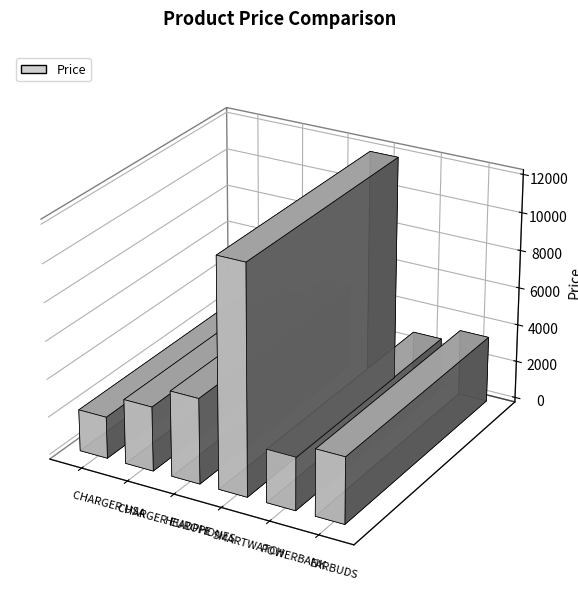

How many bars are there in total?

6